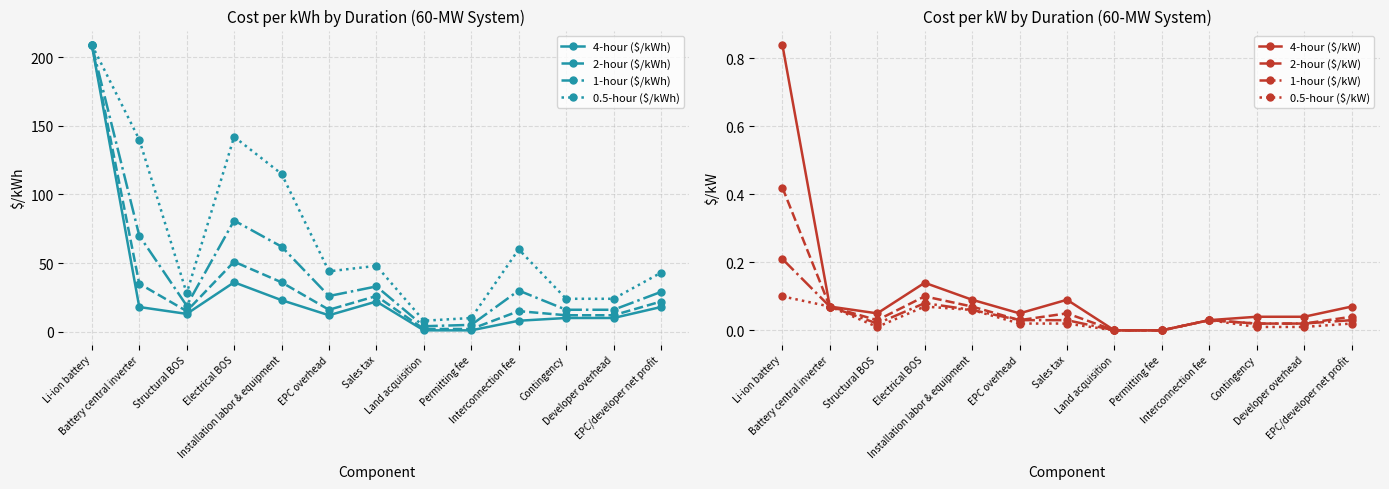

True or false: 0.5-hour ($/kWh) and 1-hour ($/kWh) intersect in this chart.

False